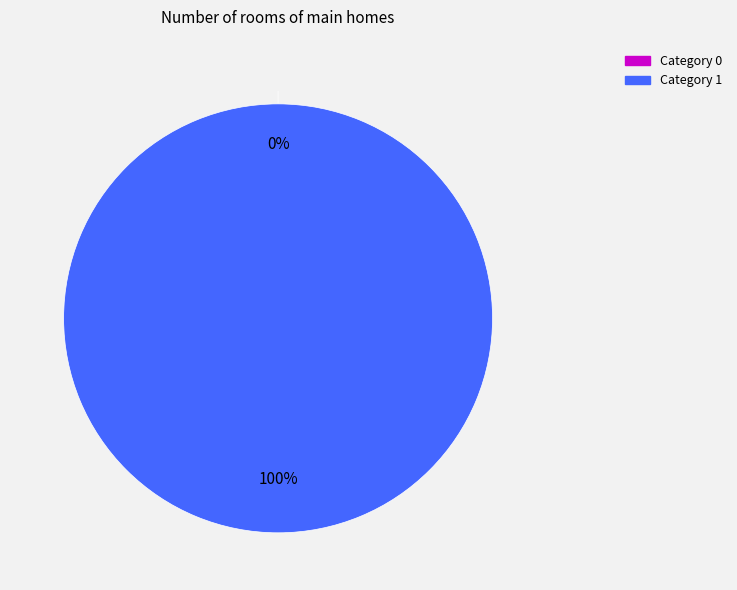

Rank the categories by value from highest to lowest.

1, 0